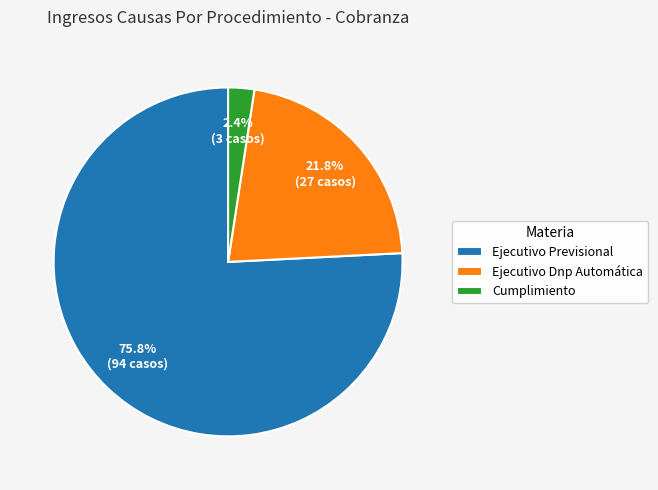

Which category accounts for the majority?

Ejecutivo Previsional